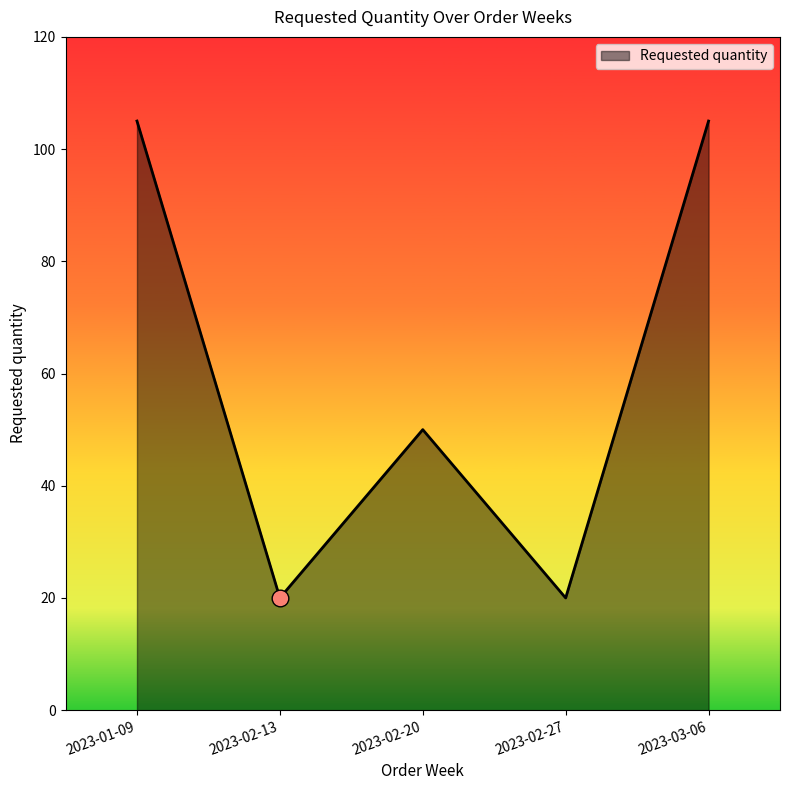

Approximately how many times larger is the value at 2023-02-20 compared to 2023-02-13?

2.5